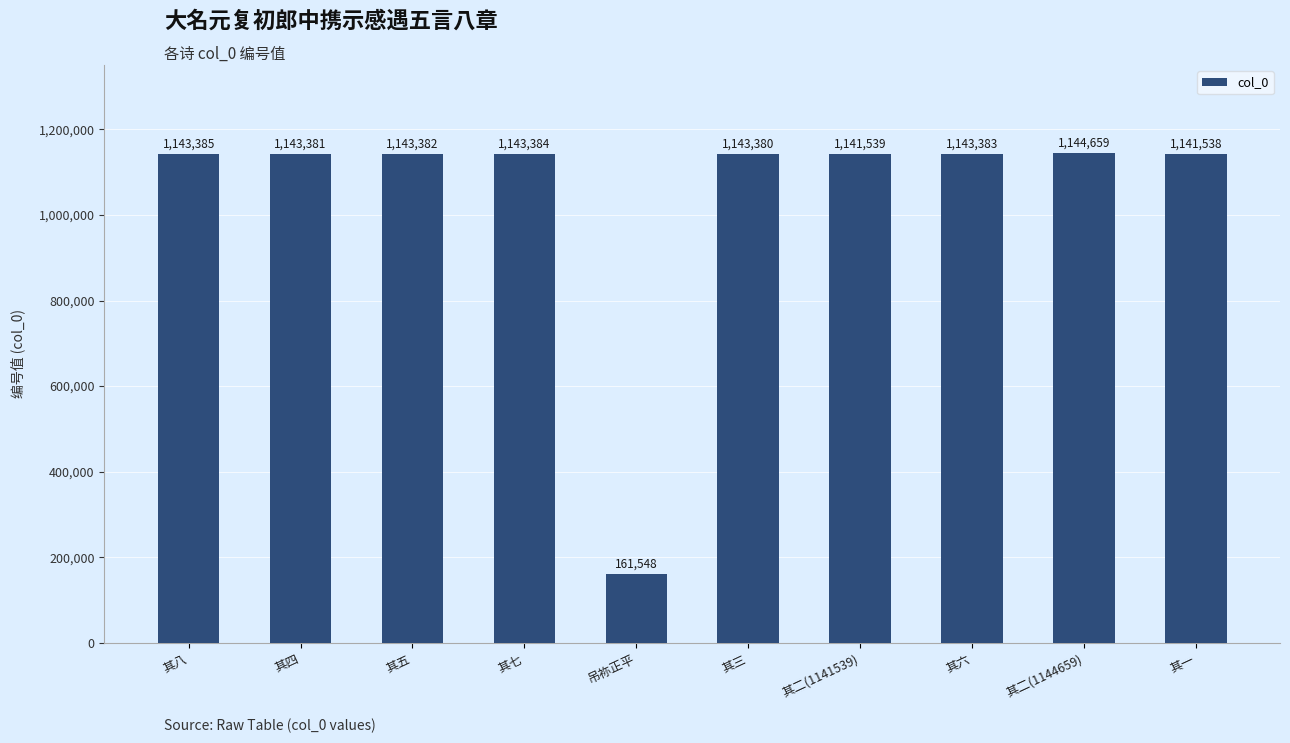

What is the difference between the values at 其三 and 其四?

1